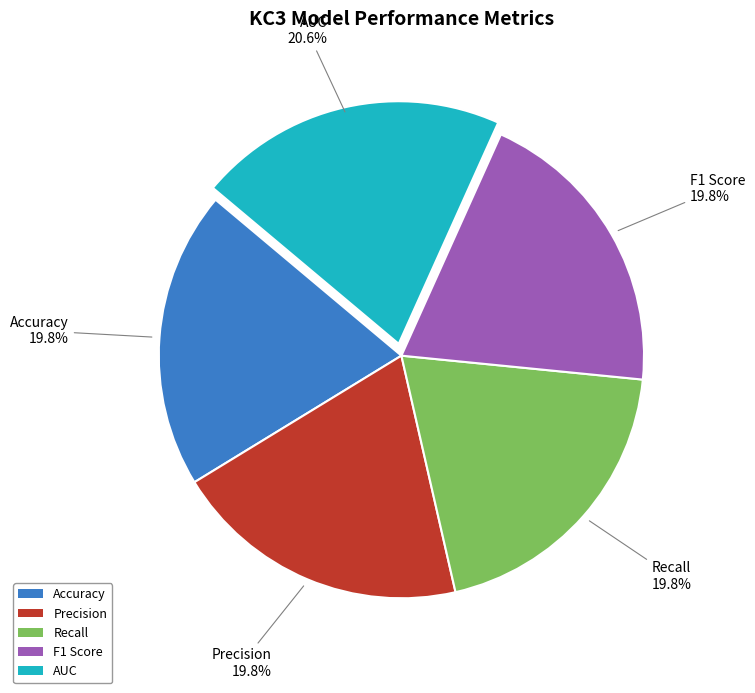

To the nearest percent, what portion does Recall represent?

20%